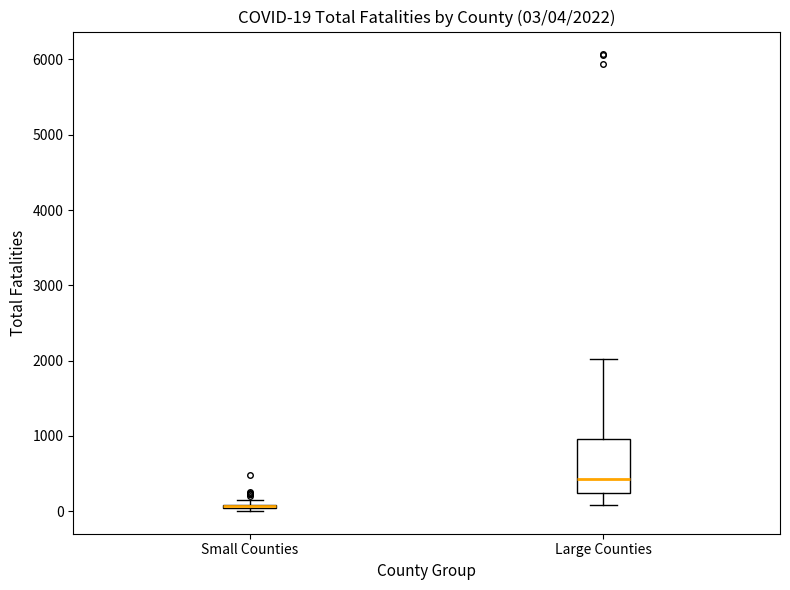

Which box is the tallest, from its lower edge to its upper edge?

Large Counties